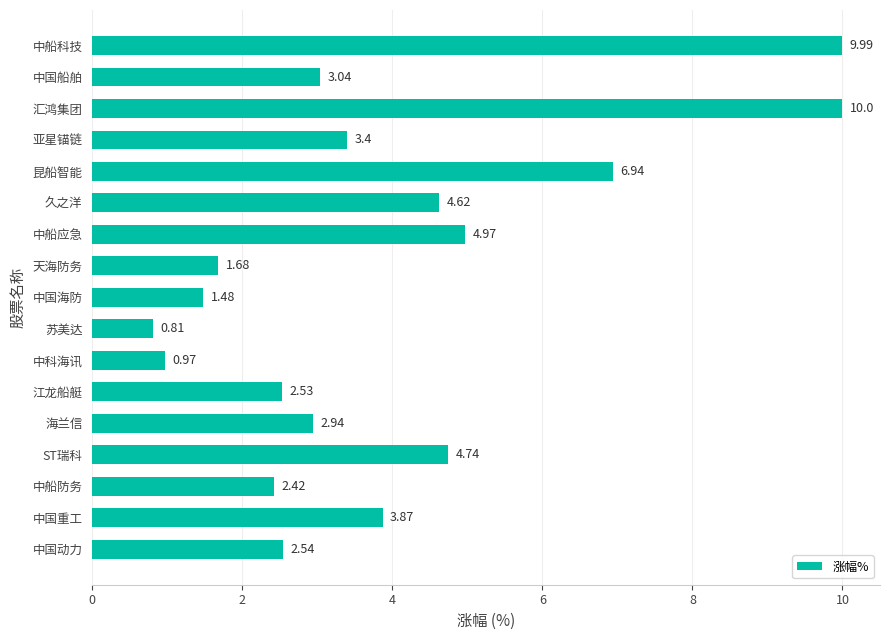

Which category has the lowest value across all series?

苏美达